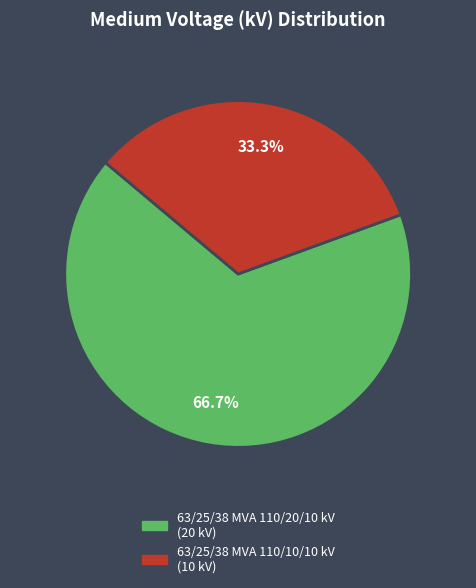

Does 63/25/38 MVA 110/20/10 kV account for over 50% of the chart?

Yes